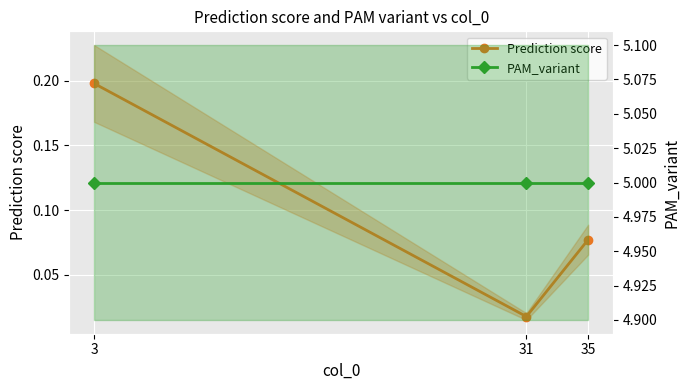

List the labels in order of PAM_variant value, largest first.

3, 31, 35